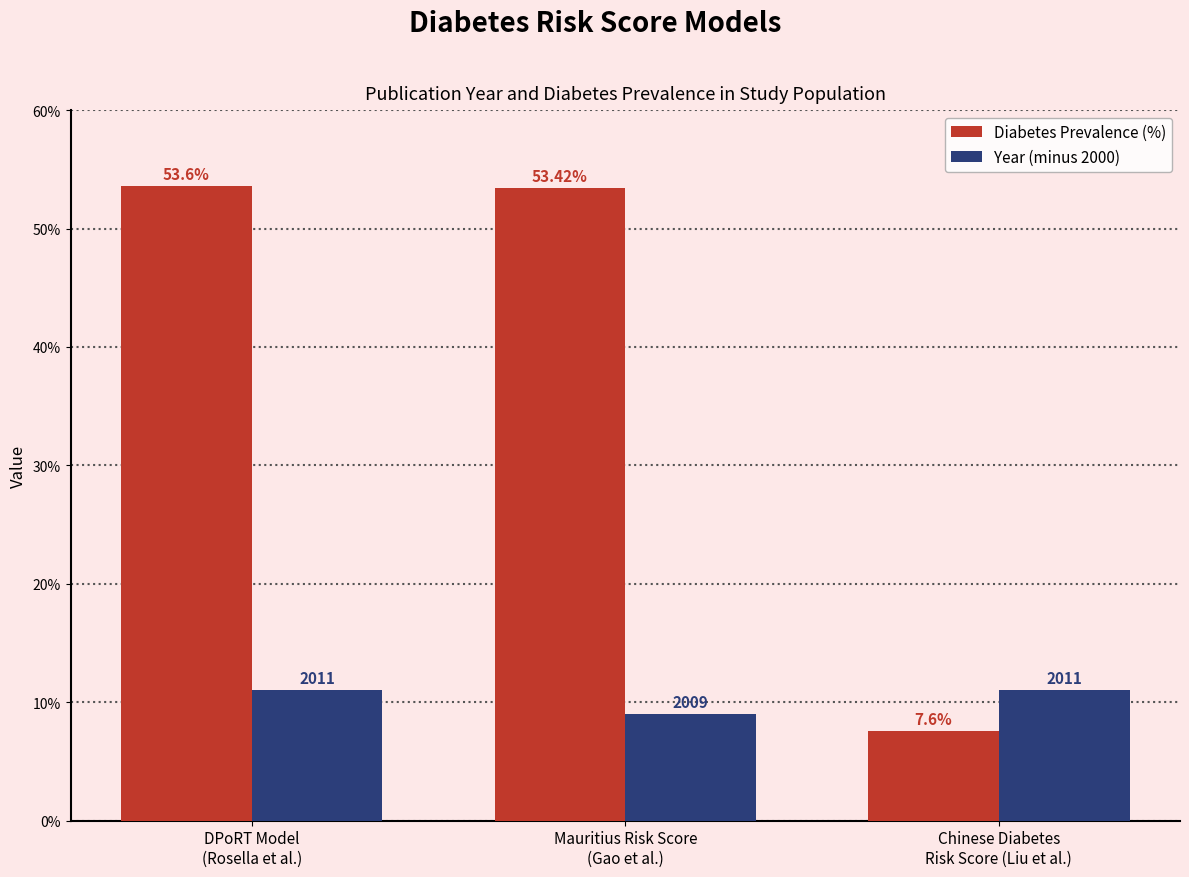

Which series has the widest spread of values?

Diabetes Prevalence (%)